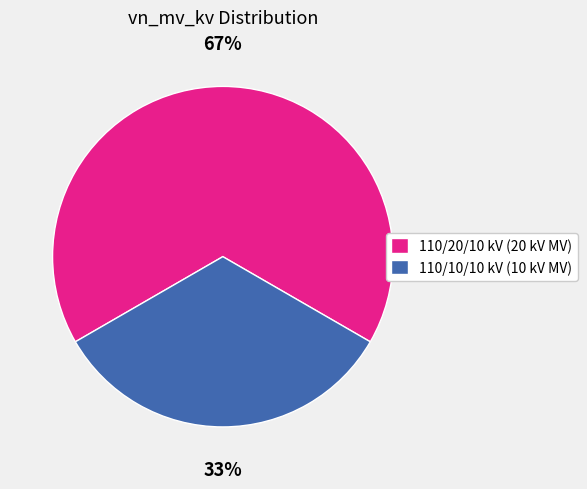

To the nearest percent, what is the average slice percentage?

50%